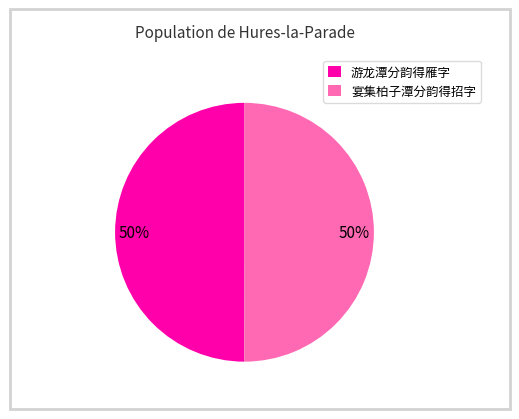

What percentage is the 宴集柏子潭分韵得招字 slice, to the nearest percent?

50%